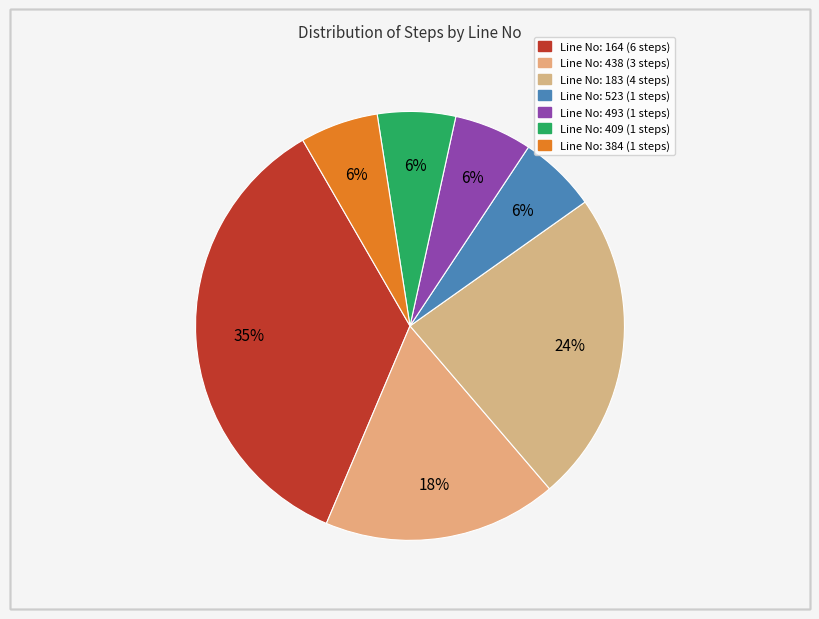

How many slices are in this pie chart?

7